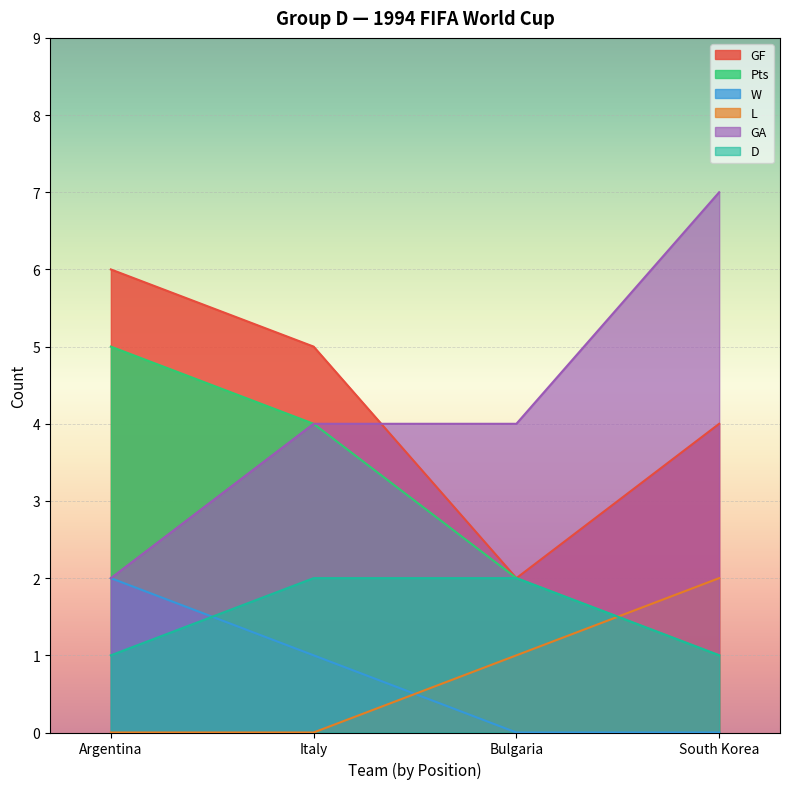

Does the chart display data point markers on the line(s)?

No